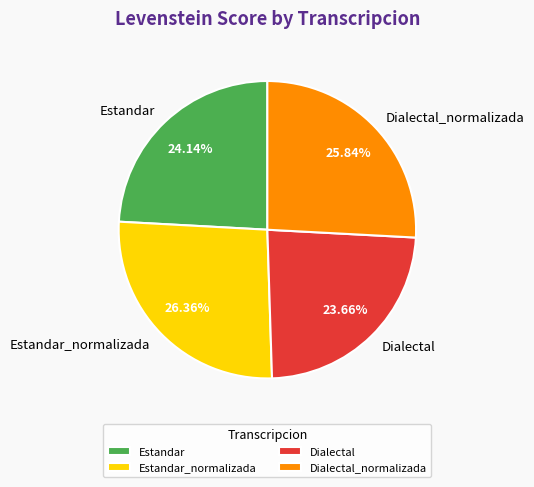

To the nearest percent, what is the combined percentage of Estandar_normalizada and Dialectal?

50%